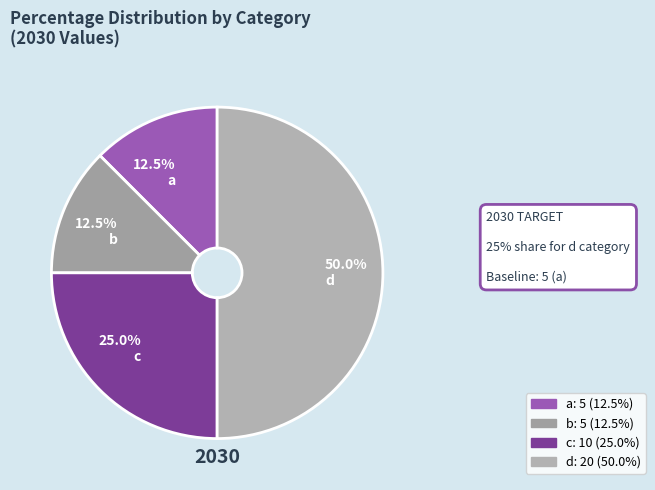

Is there a majority slice in this chart?

No